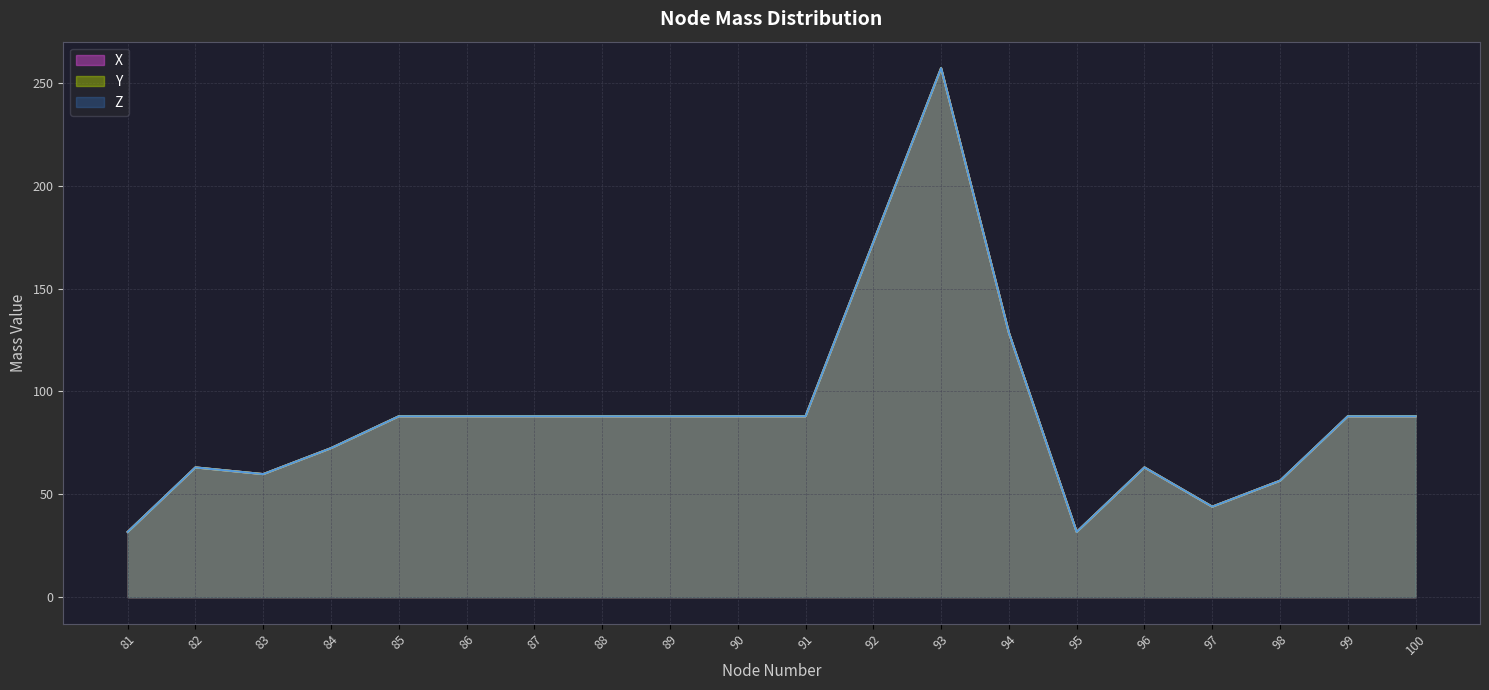

What is the greatest value displayed?

257.1